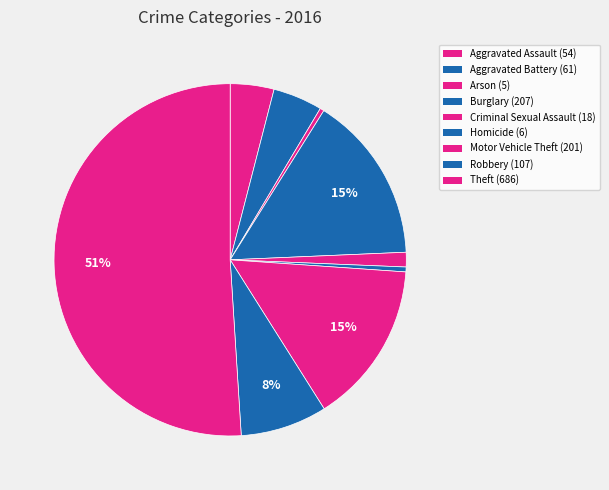

Is it true that Burglary is 15% of the pie?

True